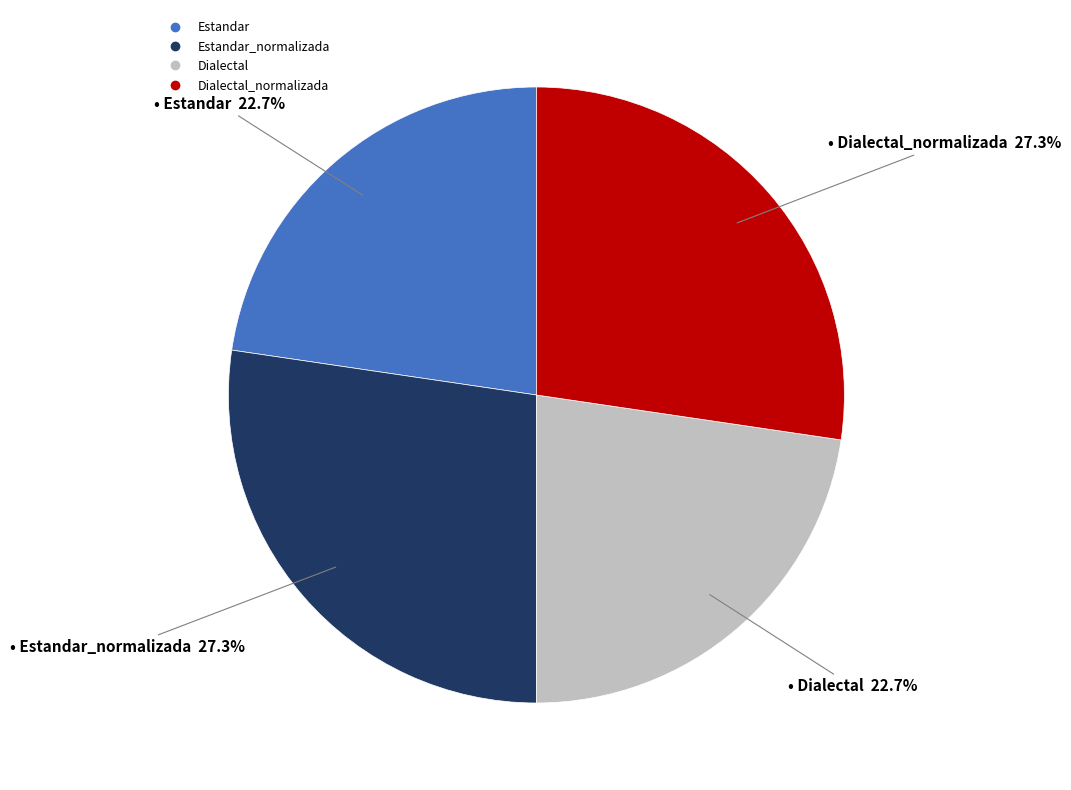

To the nearest percent, what is the average slice percentage?

25%